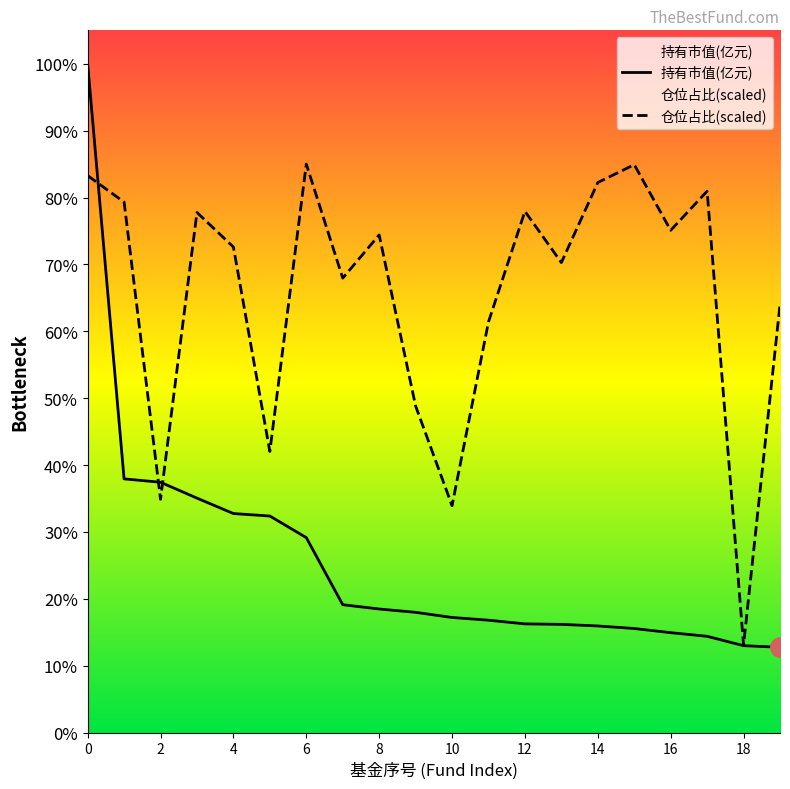

Reading left to right, extract all data points from this chart.

持有市值(亿元): 48.0	18.2	18.0	16.8	15.7	15.6	14.0	9.2	8.9	8.6	8.3	8.1	7.8	7.8	7.7	7.5	7.2	6.9	6.2	6.1
仓位占比(scaled): 40.0	38.1	16.8	37.4	34.9	20.2	40.8	32.6	35.7	23.5	16.3	29.5	37.4	33.8	39.5	40.8	36.1	38.9	6.3	30.7